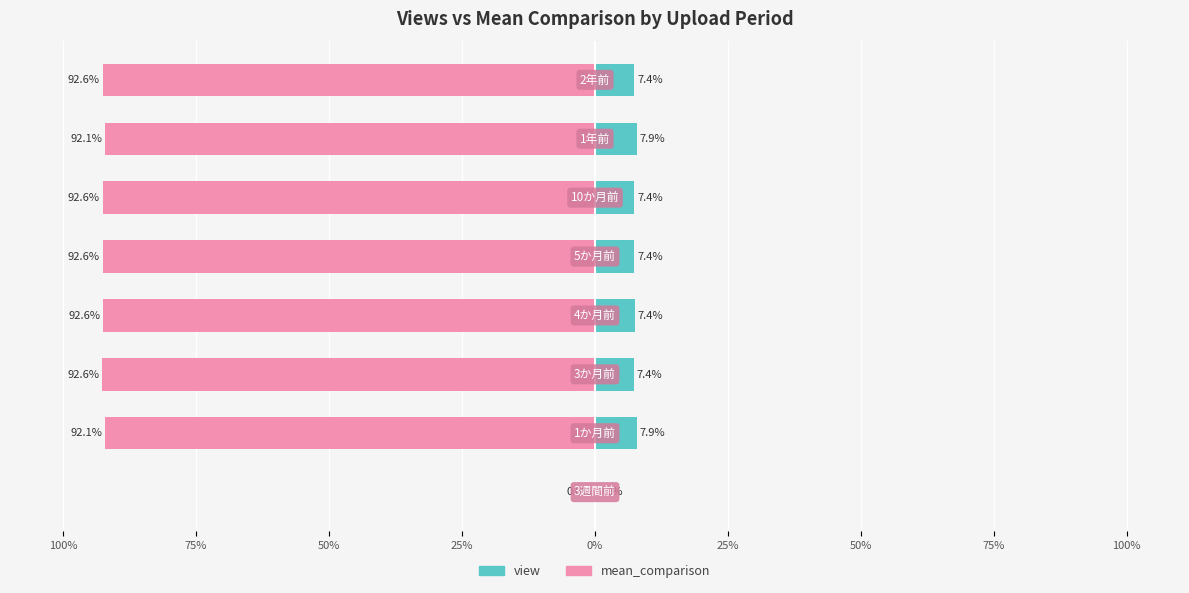

The view series shows 12.1 at 75%. True or false?

False